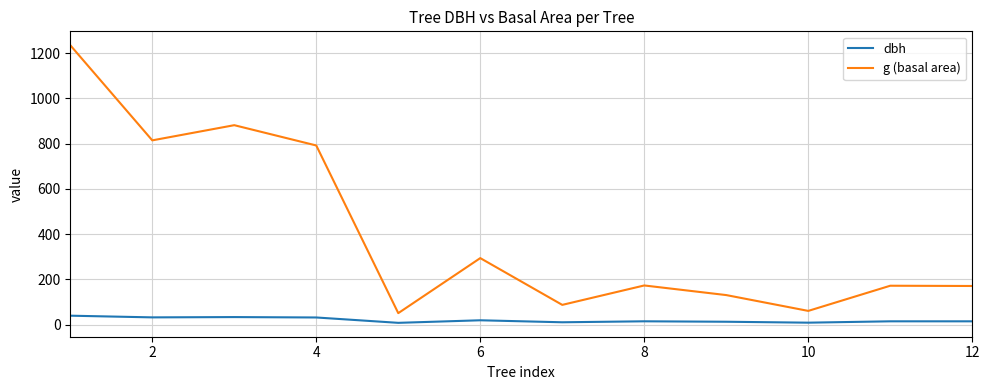

Rank the series by their maximum value, from highest to lowest.

g (basal area), dbh